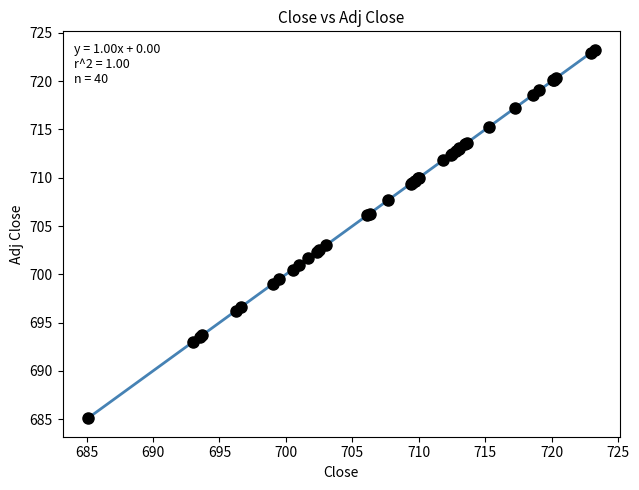

What Y value in the scatter plot is closest to 704?

703.0